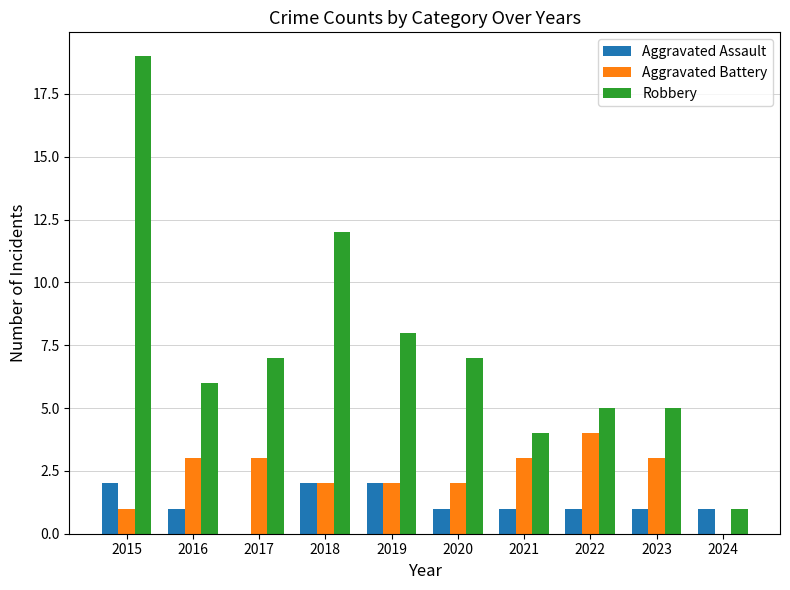

Which series has the largest range (max minus min)?

Robbery